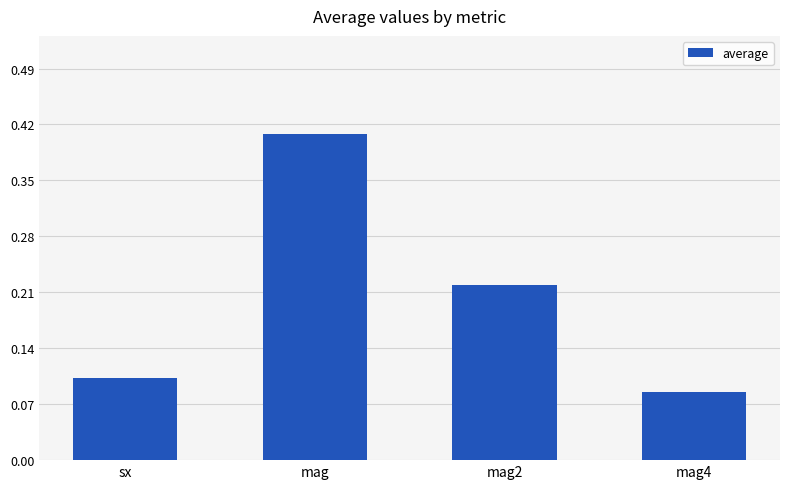

What is the sum of all values?

0.8